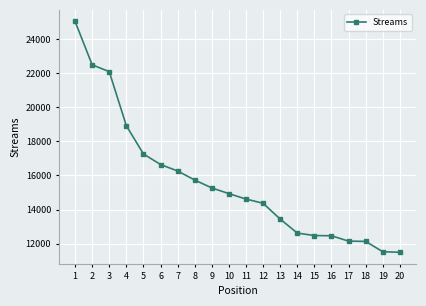

Is this an area chart (filled region under the line)?

No